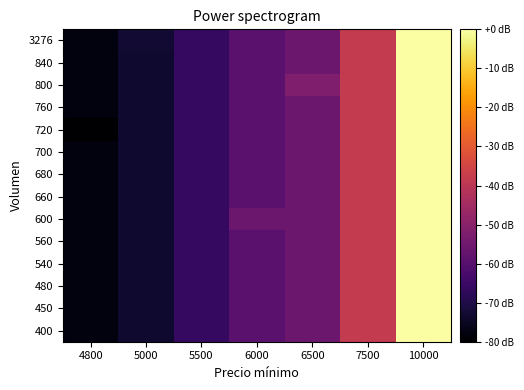

Which has a higher value, 6500 or 5000?

6500